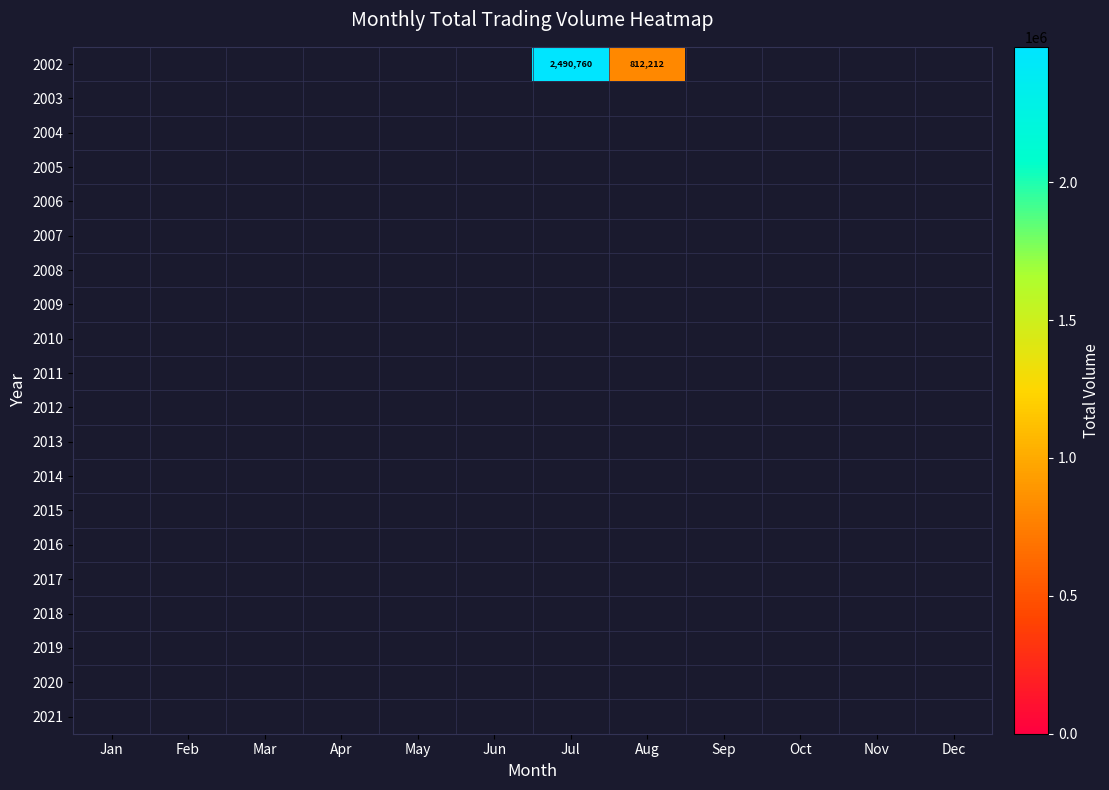

What is the smallest value displayed?

812212.0